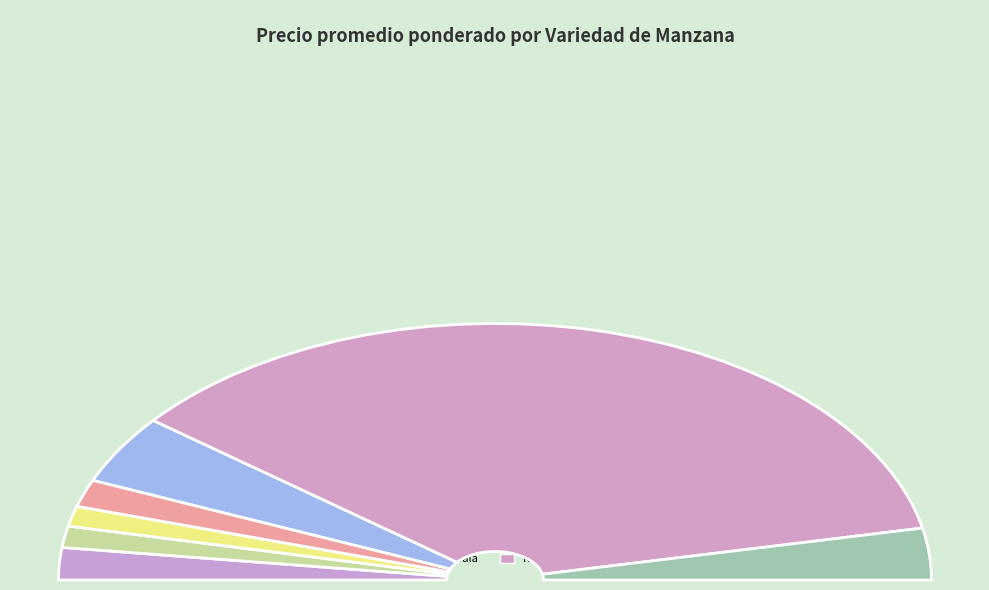

To the nearest percent, what is the average slice percentage?

14%